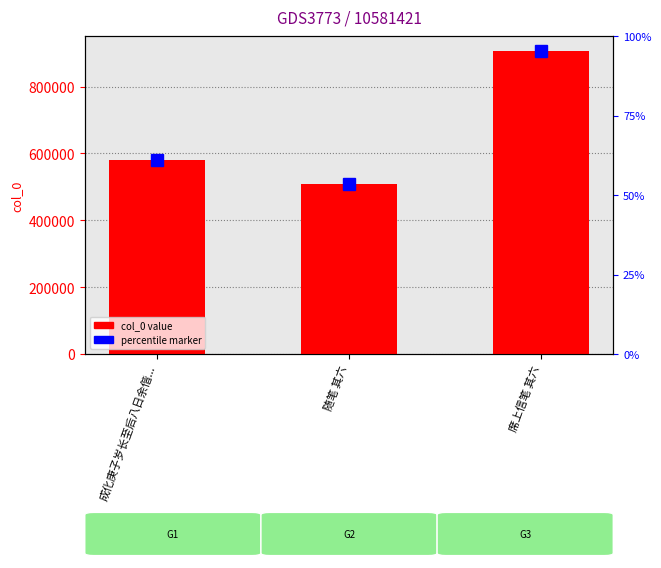

What is the difference between the second highest and minimum values?

70305